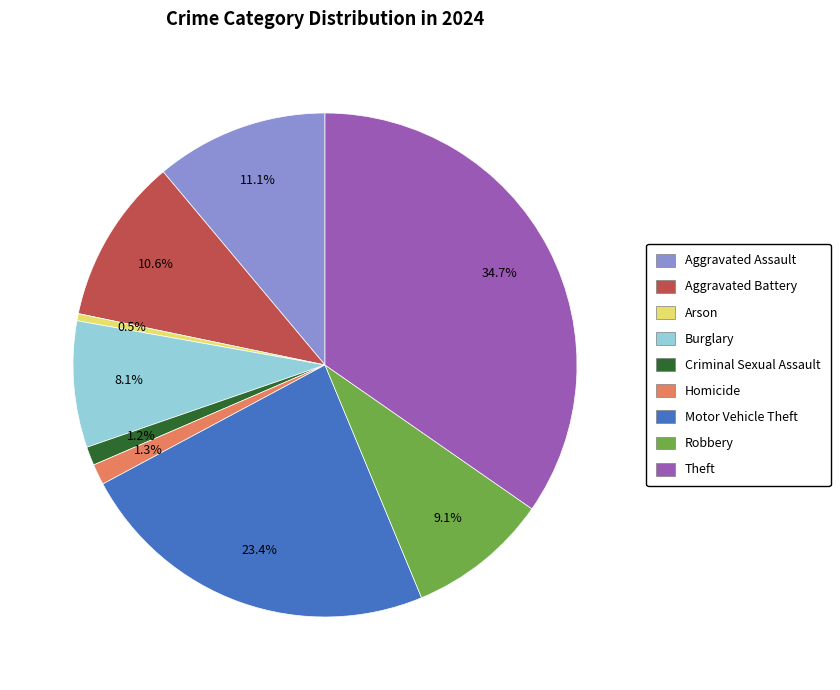

What percentage is the Aggravated Assault slice, to the nearest percent?

11%